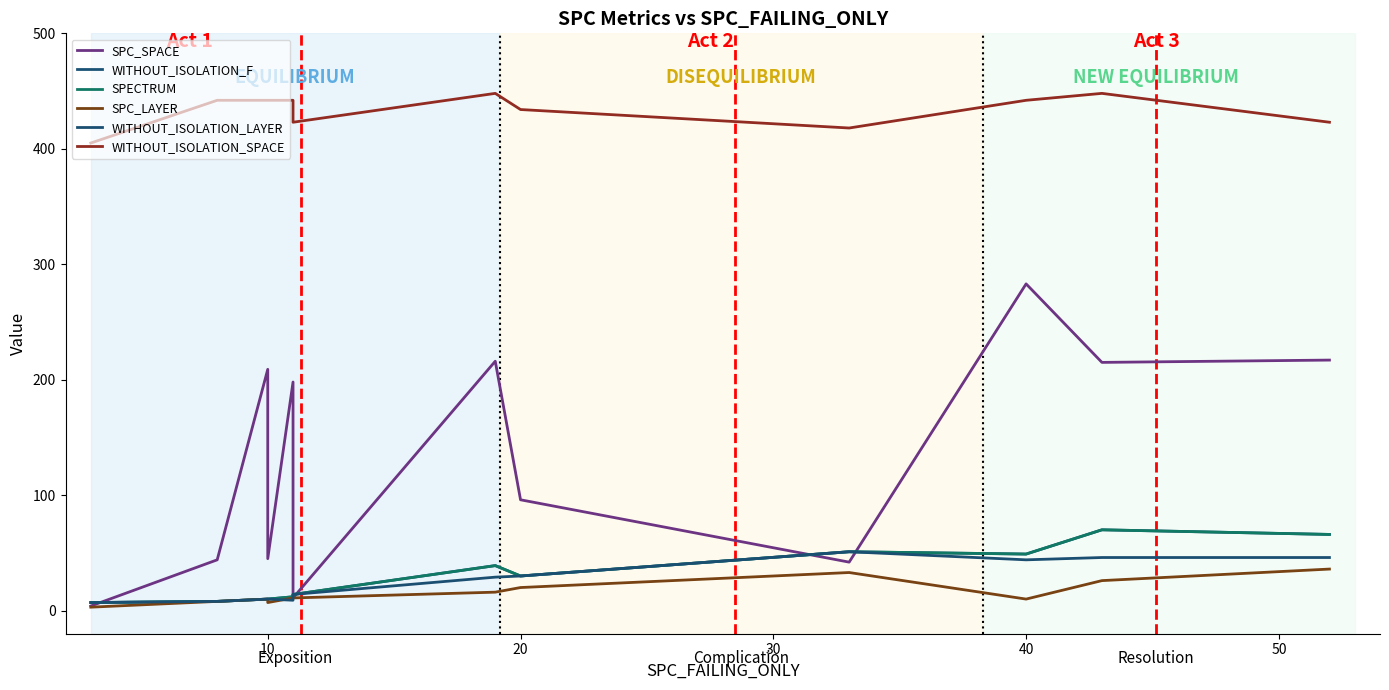

What are all the series names shown in the legend?

SPC_SPACE, WITHOUT_ISOLATION_F, SPECTRUM, SPC_LAYER, WITHOUT_ISOLATION_LAYER, WITHOUT_ISOLATION_SPACE